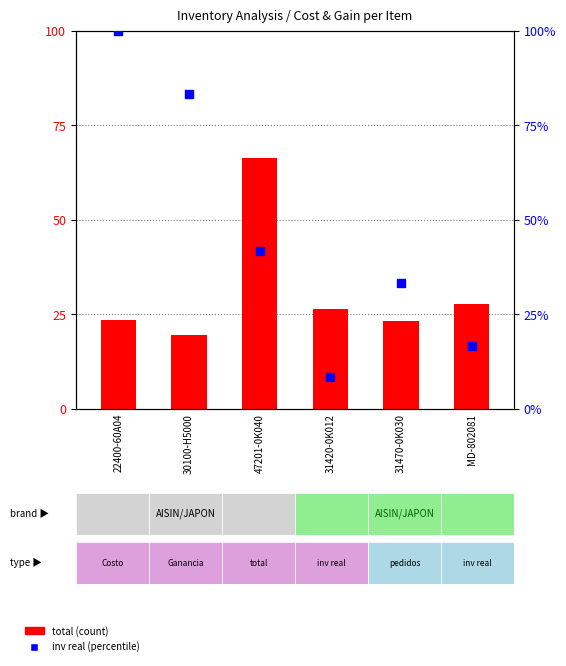

What is the total value across all series at MD-802081?

44.3